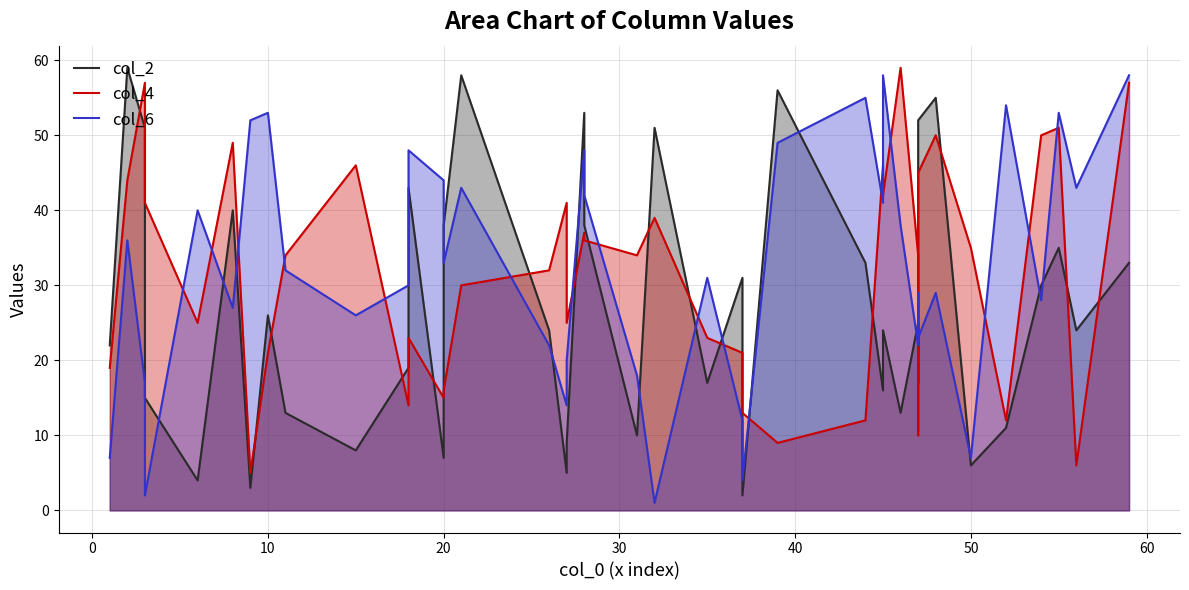

In col_6, how many points are higher than both neighbors (excluding endpoints)?

13